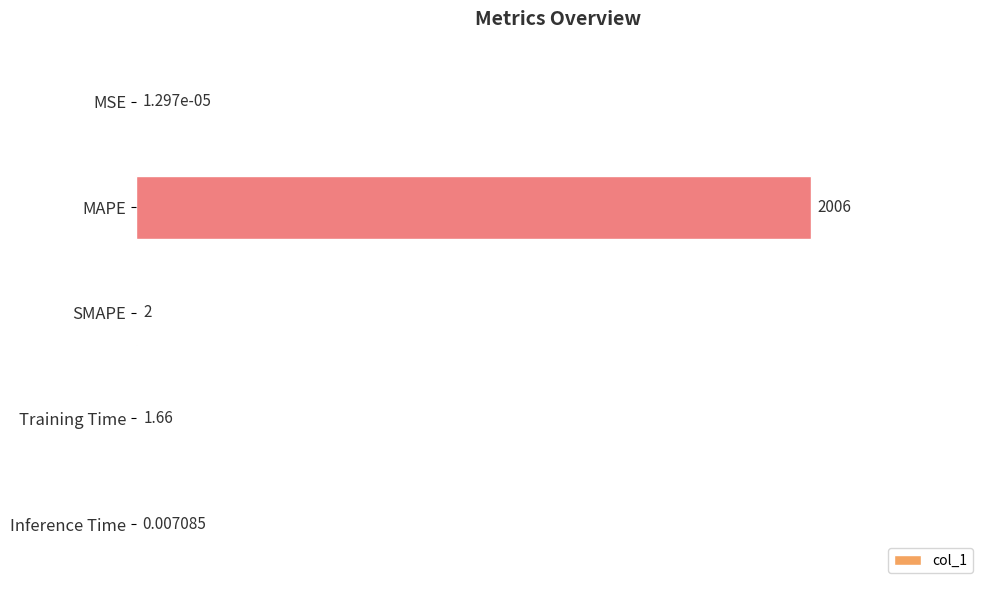

Where is the data nearest to the value 1003?

SMAPE